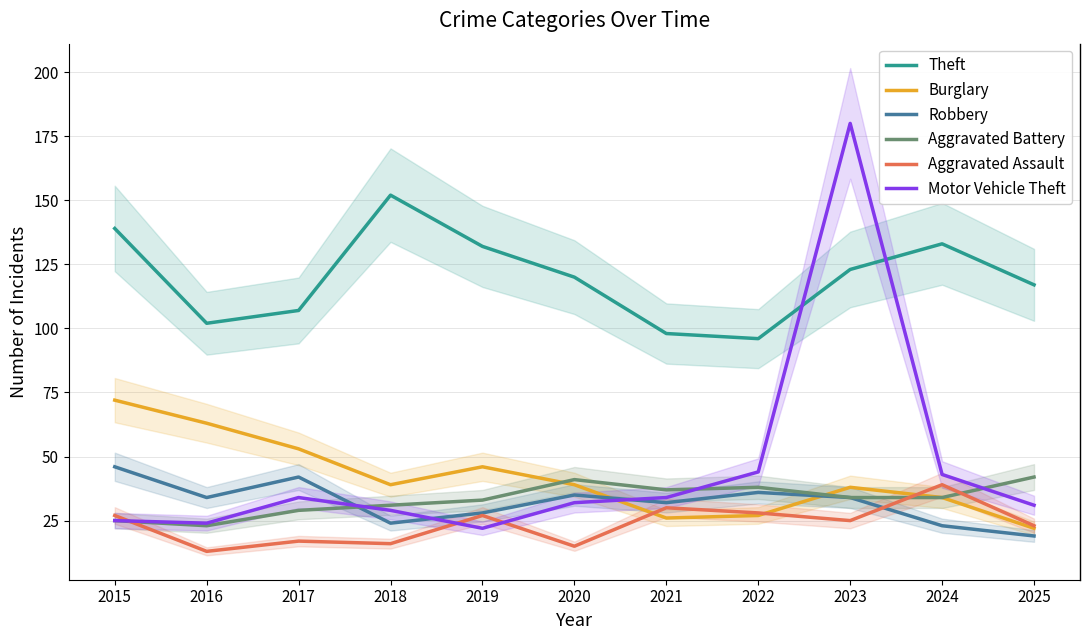

Between 2021 and 2024, which is larger?

2024